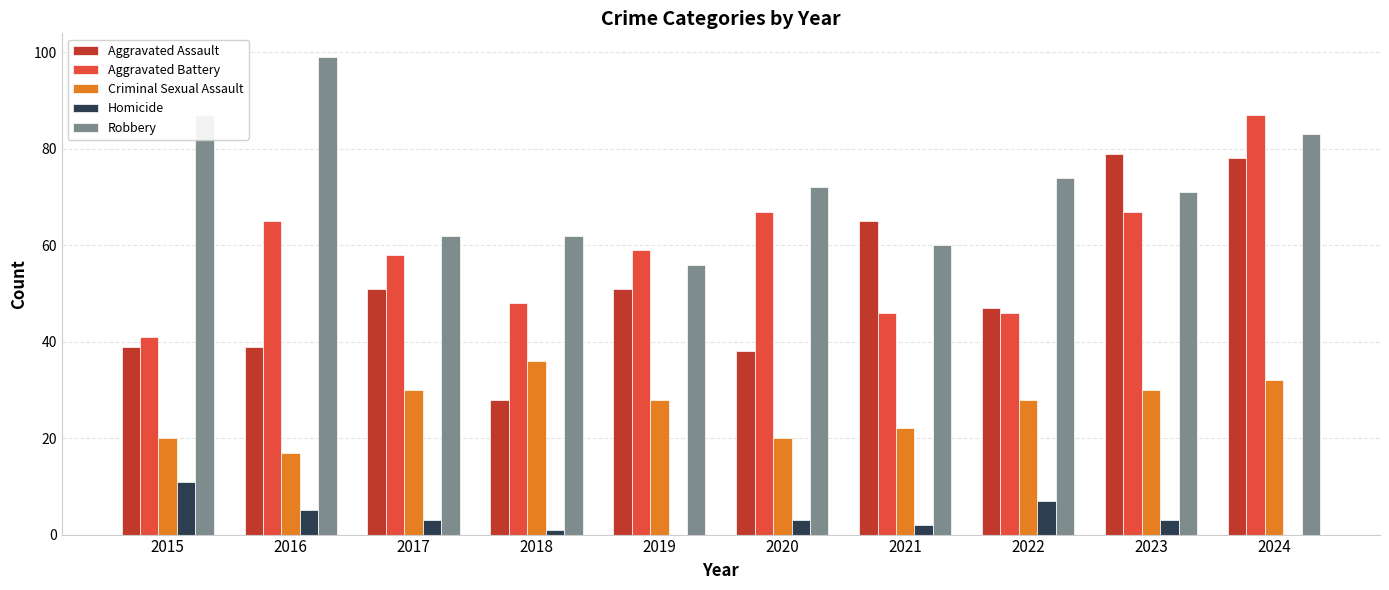

The value of Aggravated Battery at 2019 is 59. True or false?

True